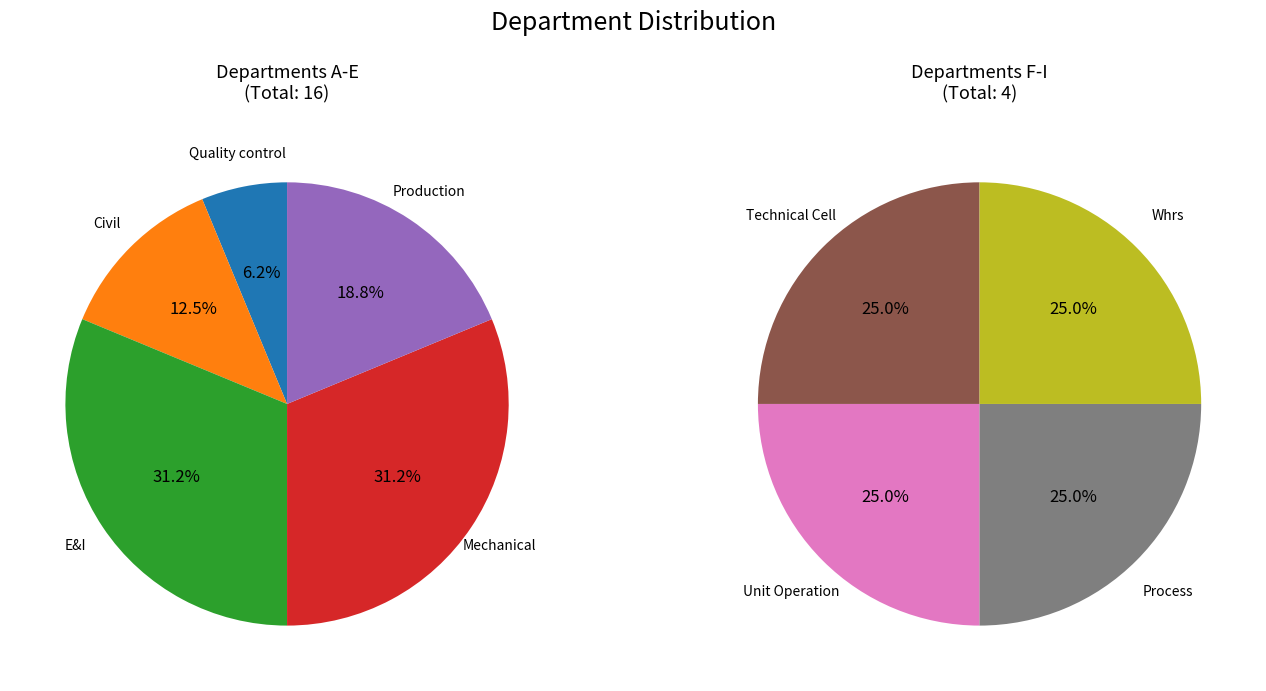

How many segments does this pie chart have?

9